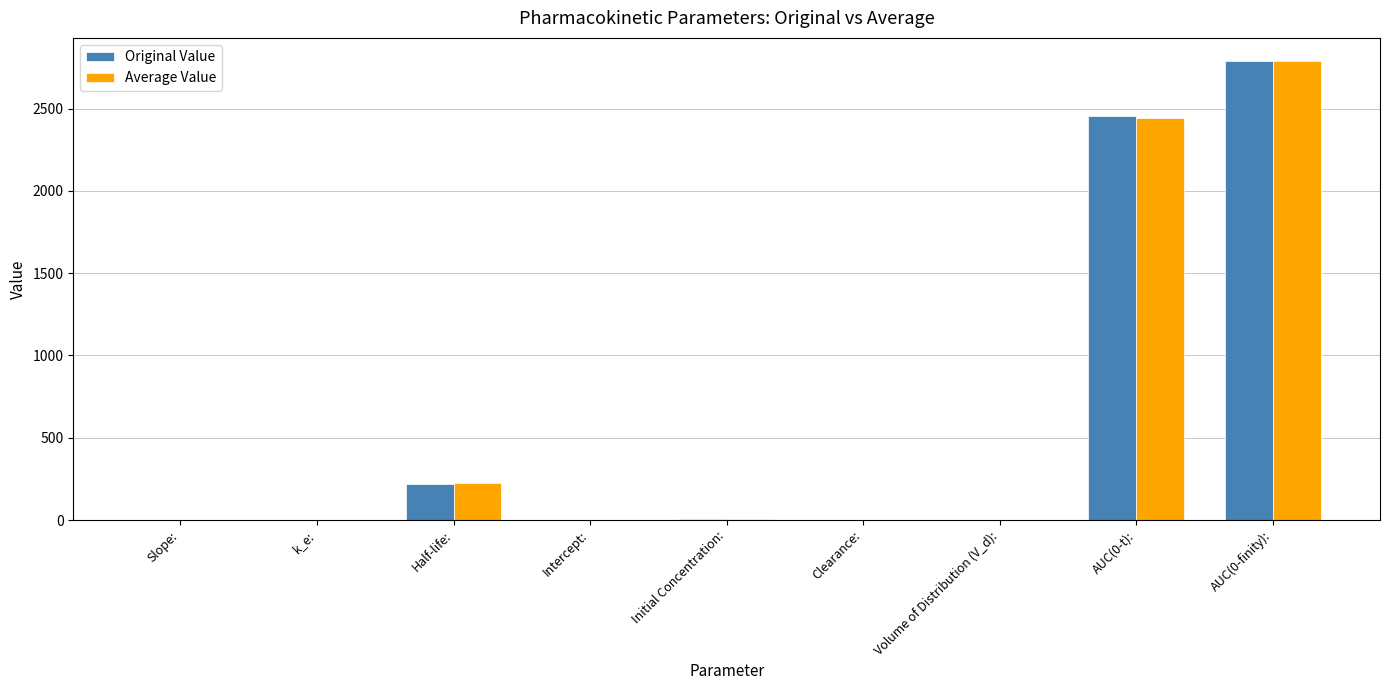

How many series are shown in this chart?

2